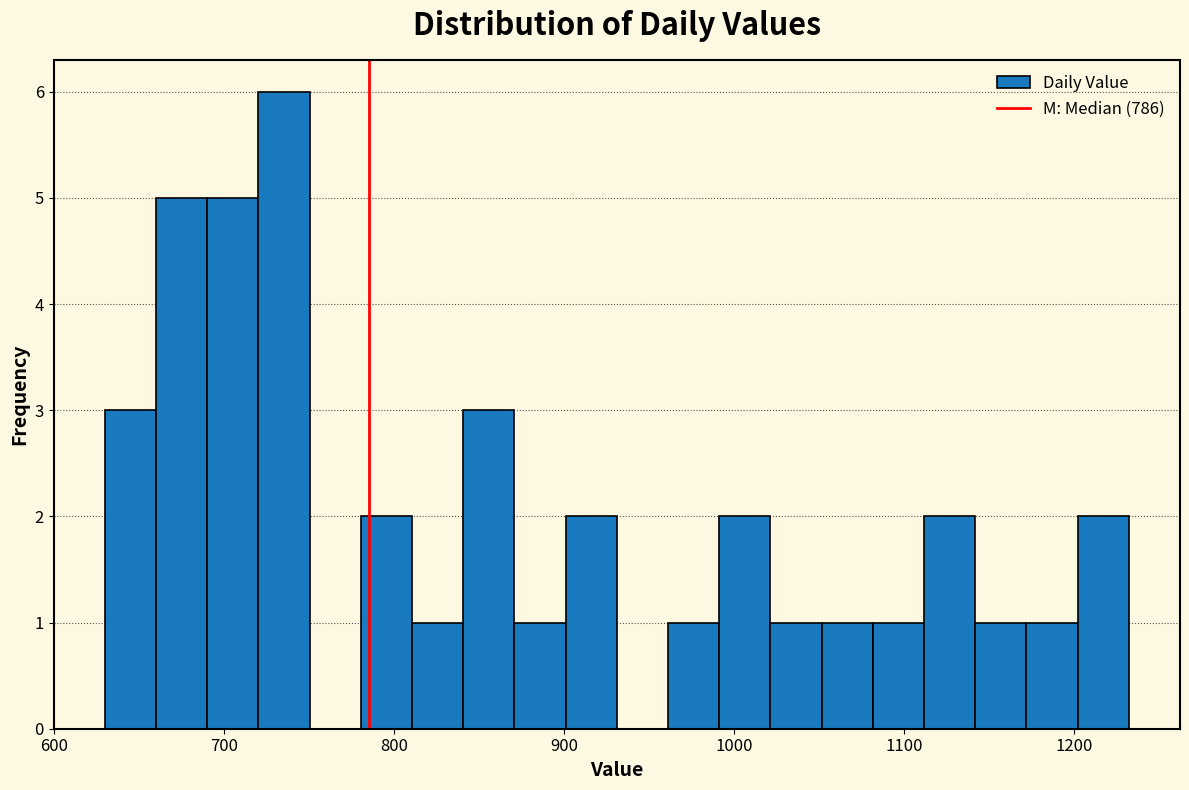

Read against the x-axis, roughly where is the centre of the tallest bar?

740